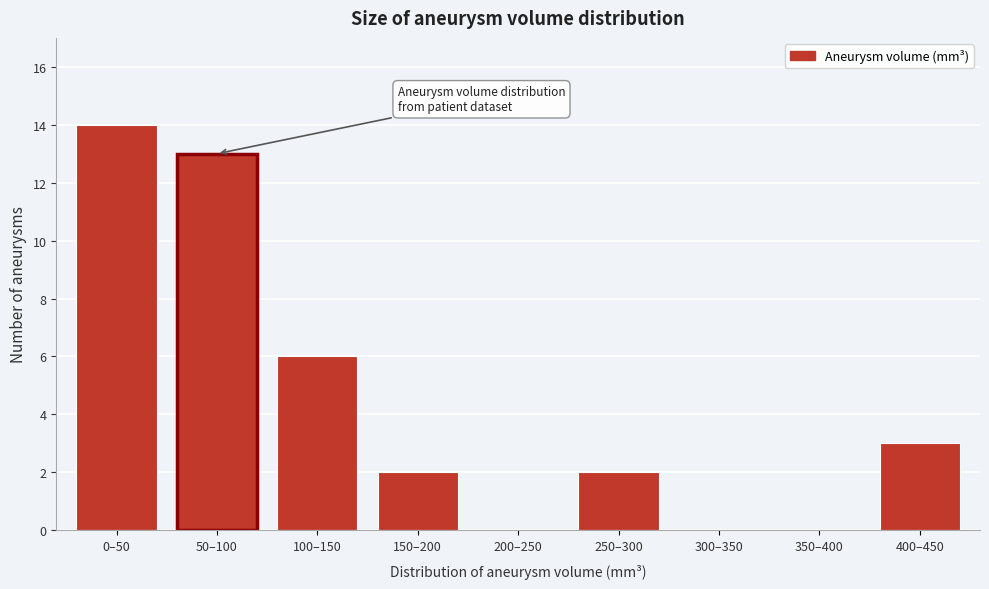

Reading left to right, extract all data points from this chart.

0–50=14	50–100=13	100–150=6	150–200=2	200–250=0	250–300=2	300–350=0	350–400=0	400–450=3